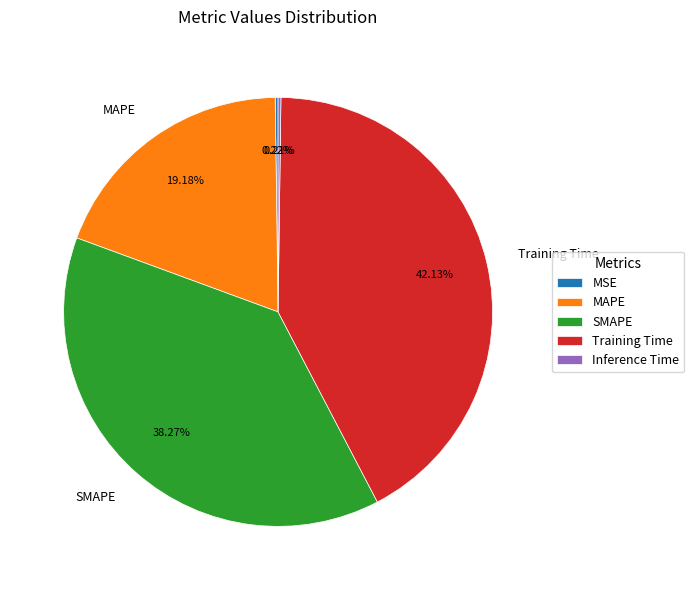

Is it true that Training Time is 42% of the pie?

True